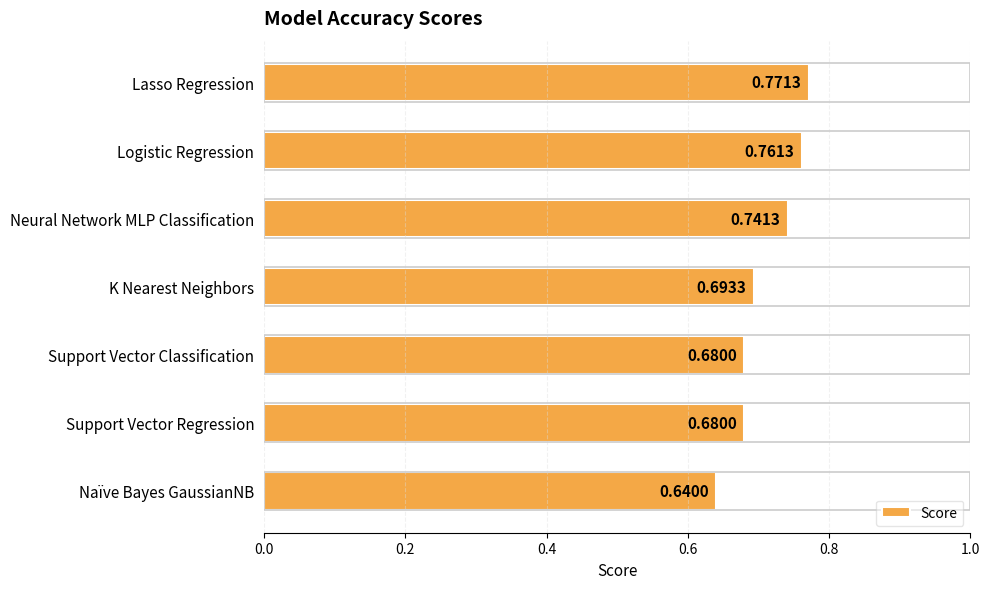

Which category has the highest value across all series?

Lasso Regression